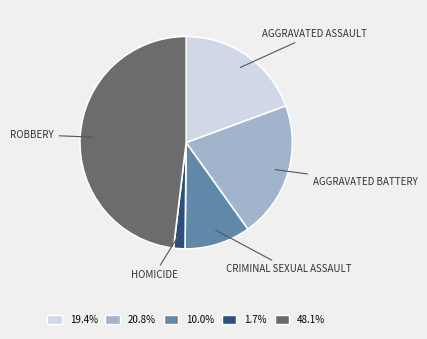

Do 10.0% and 19.4% together represent more than half of the pie?

No